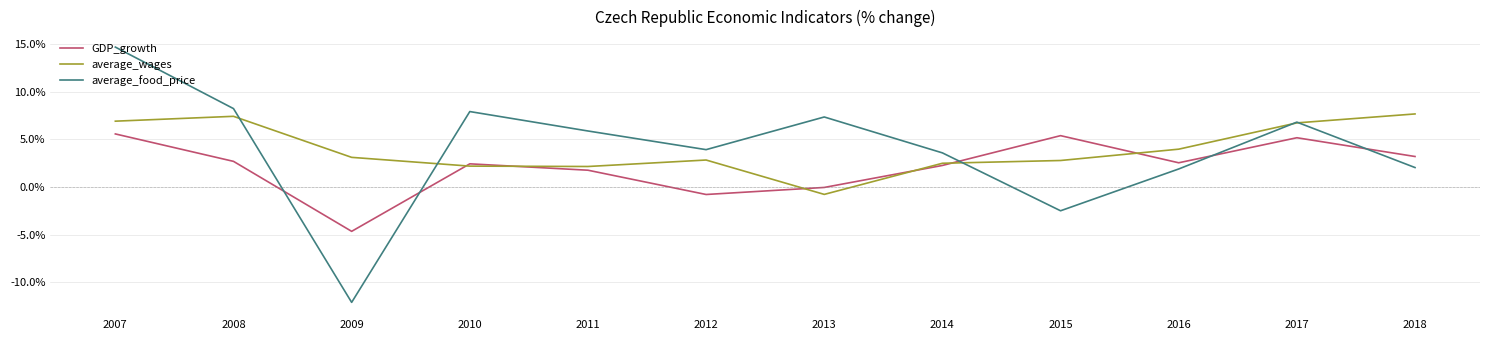

After their last crossing, which series has the higher values: average_food_price or average_wages?

average_wages